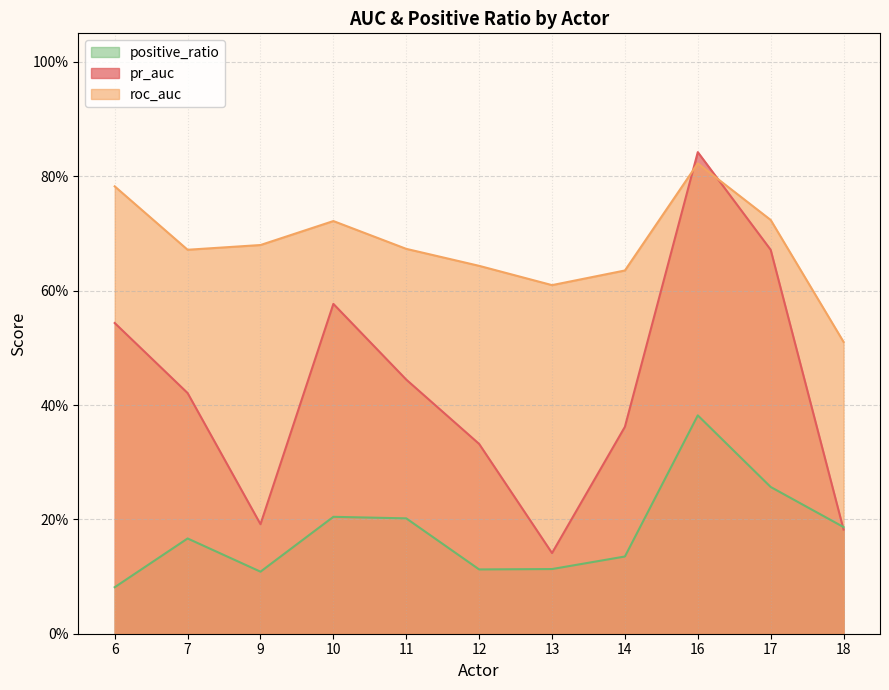

Count the number of data series in this chart.

3